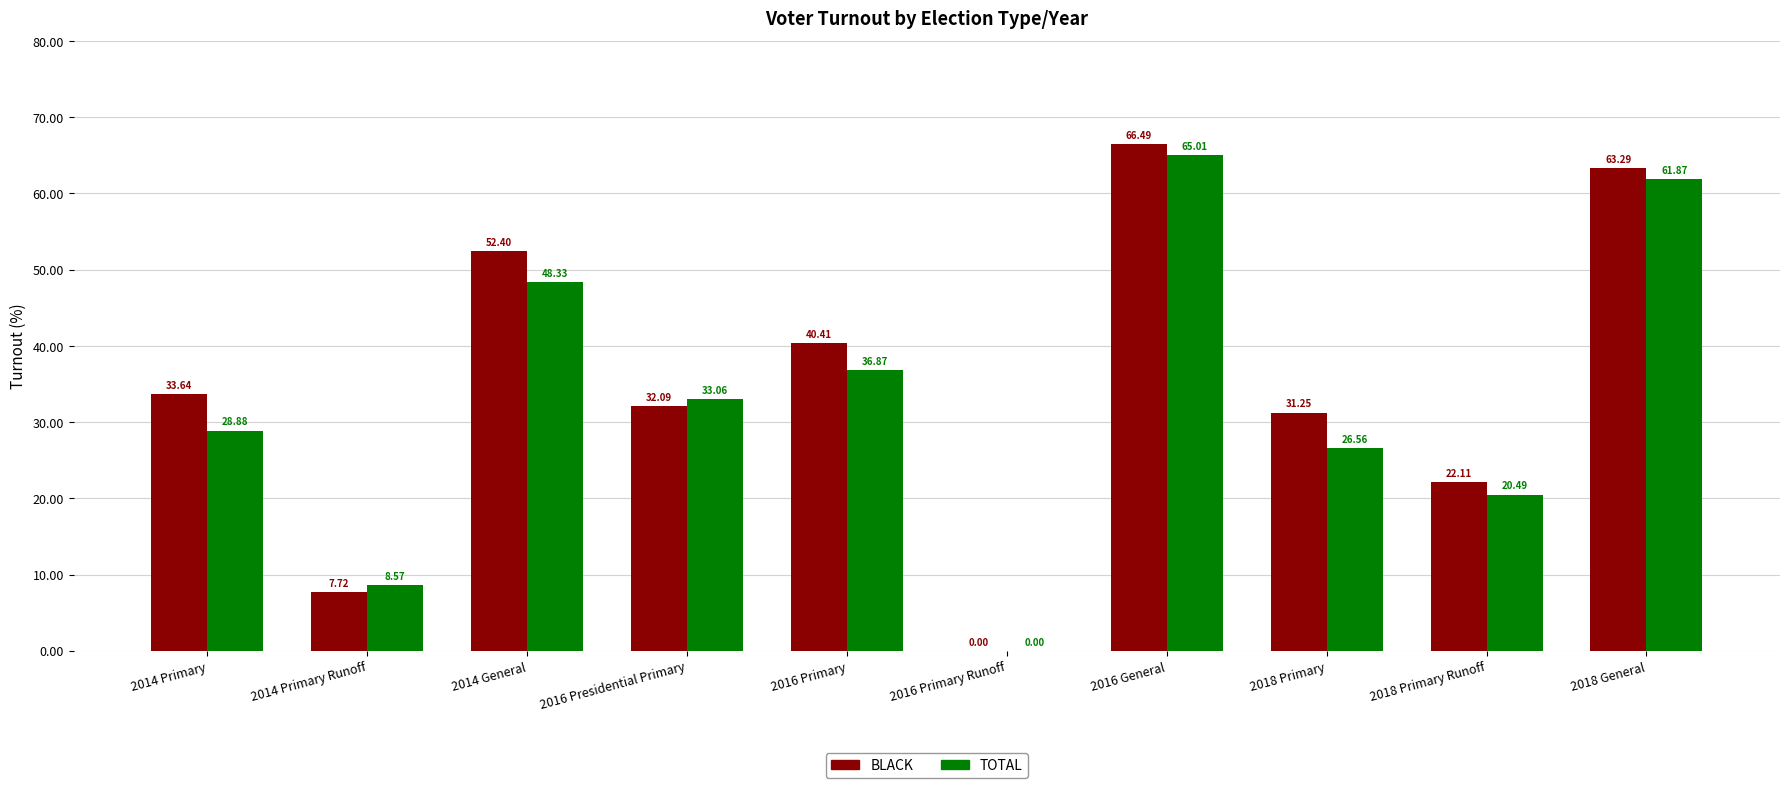

The TOTAL series shows 65.0 at 2016 General. True or false?

True